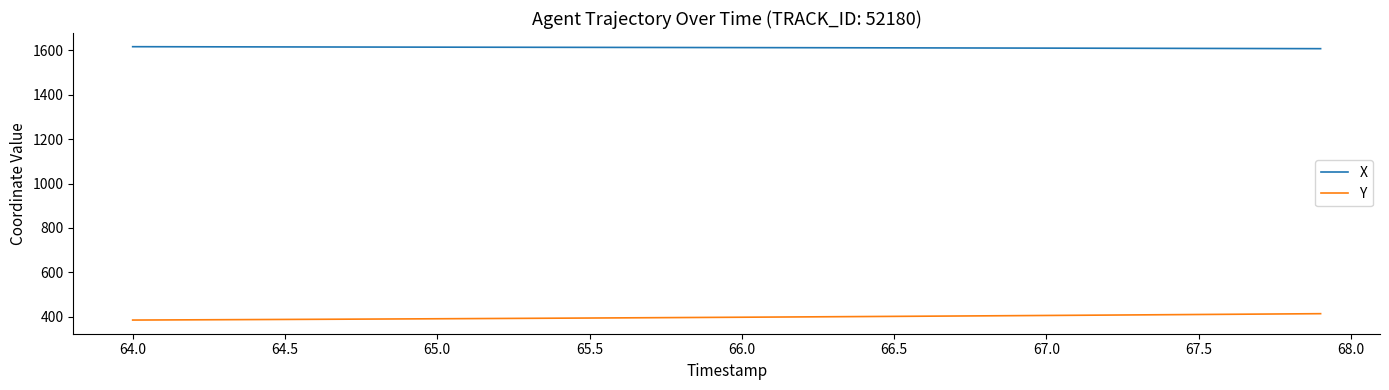

What is the lowest value of the Y series?

385.6